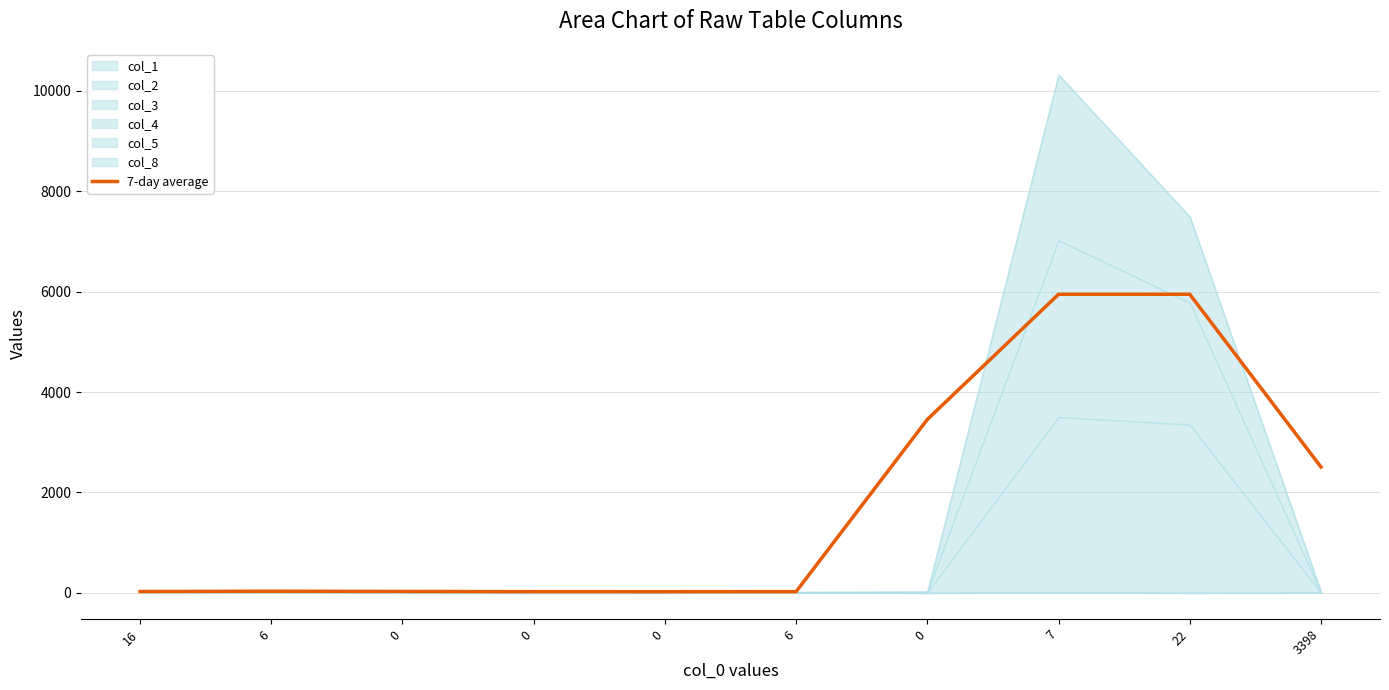

Reading right to left, what are all the values shown in this chart?

2508.0	5948.0	5947.3	3455.0	25.3	24.0	24.7	29.0	33.3	27.3